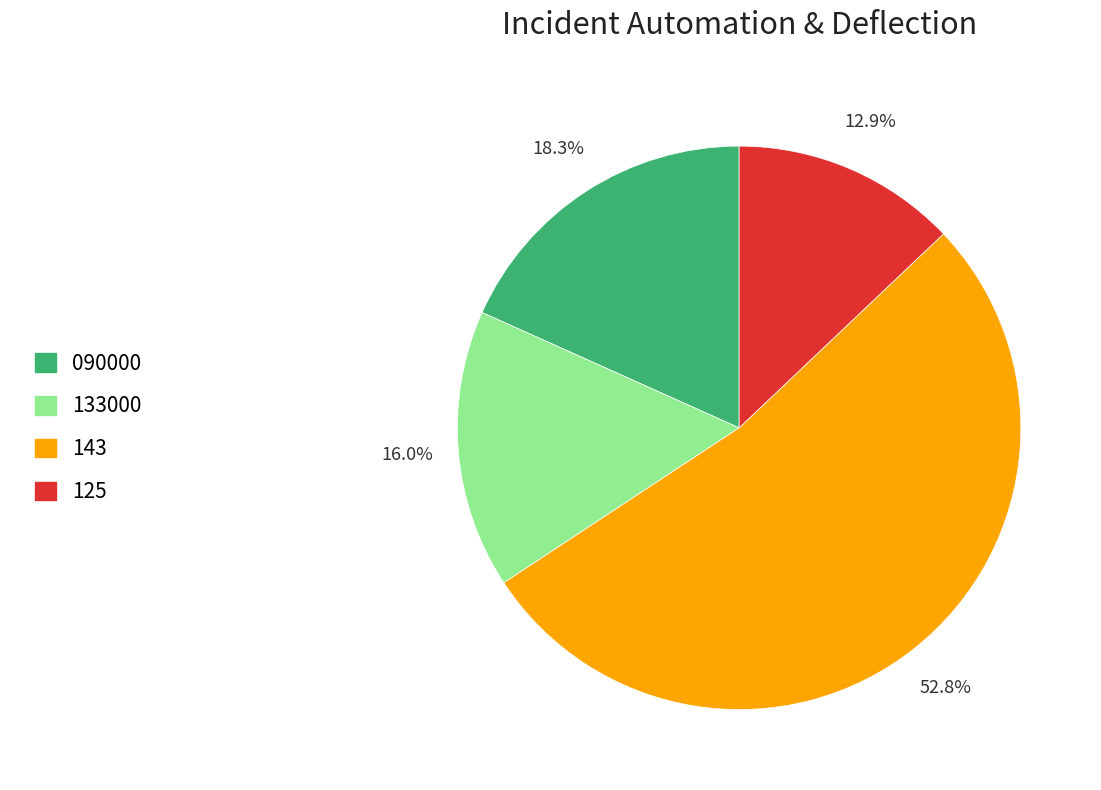

Between 090000 and 143, which is larger?

143